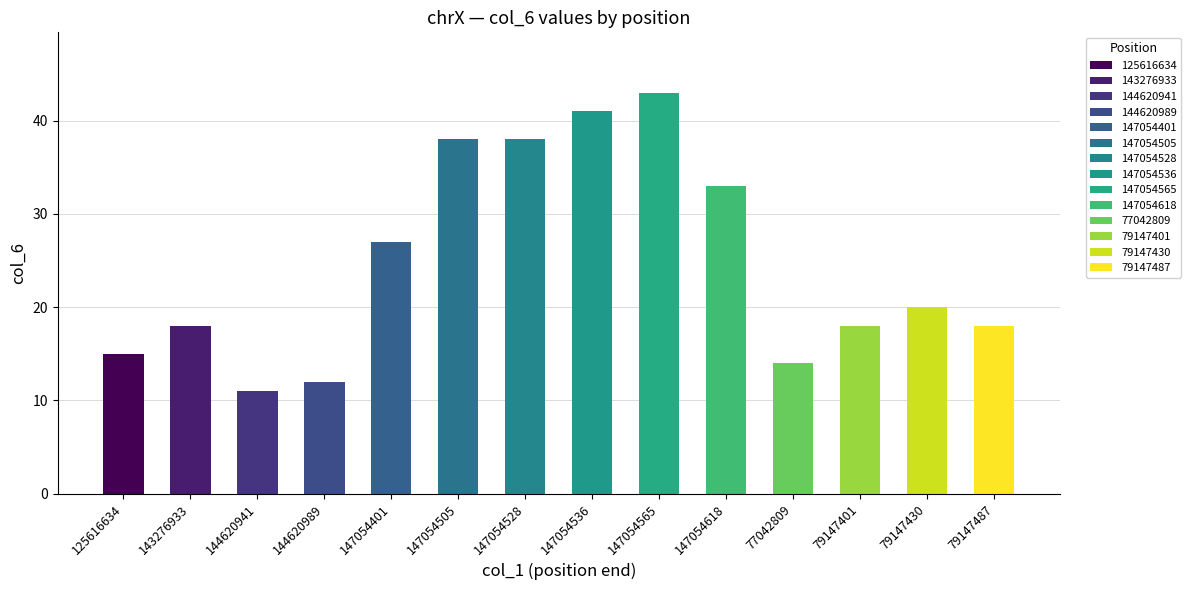

What is the difference between the maximum and minimum values?

32